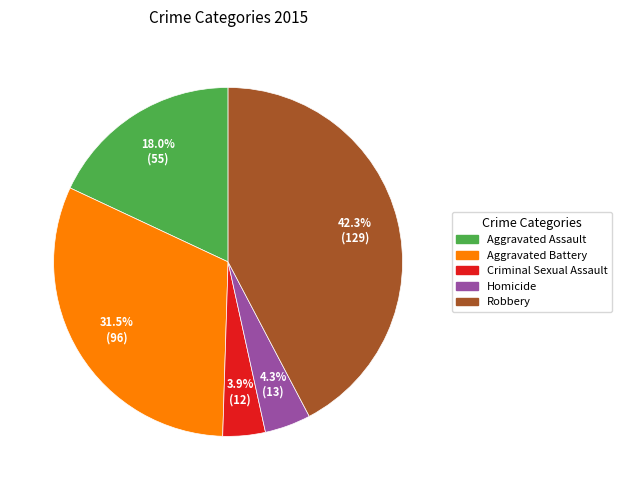

Is it true that Robbery is 42% of the pie?

True